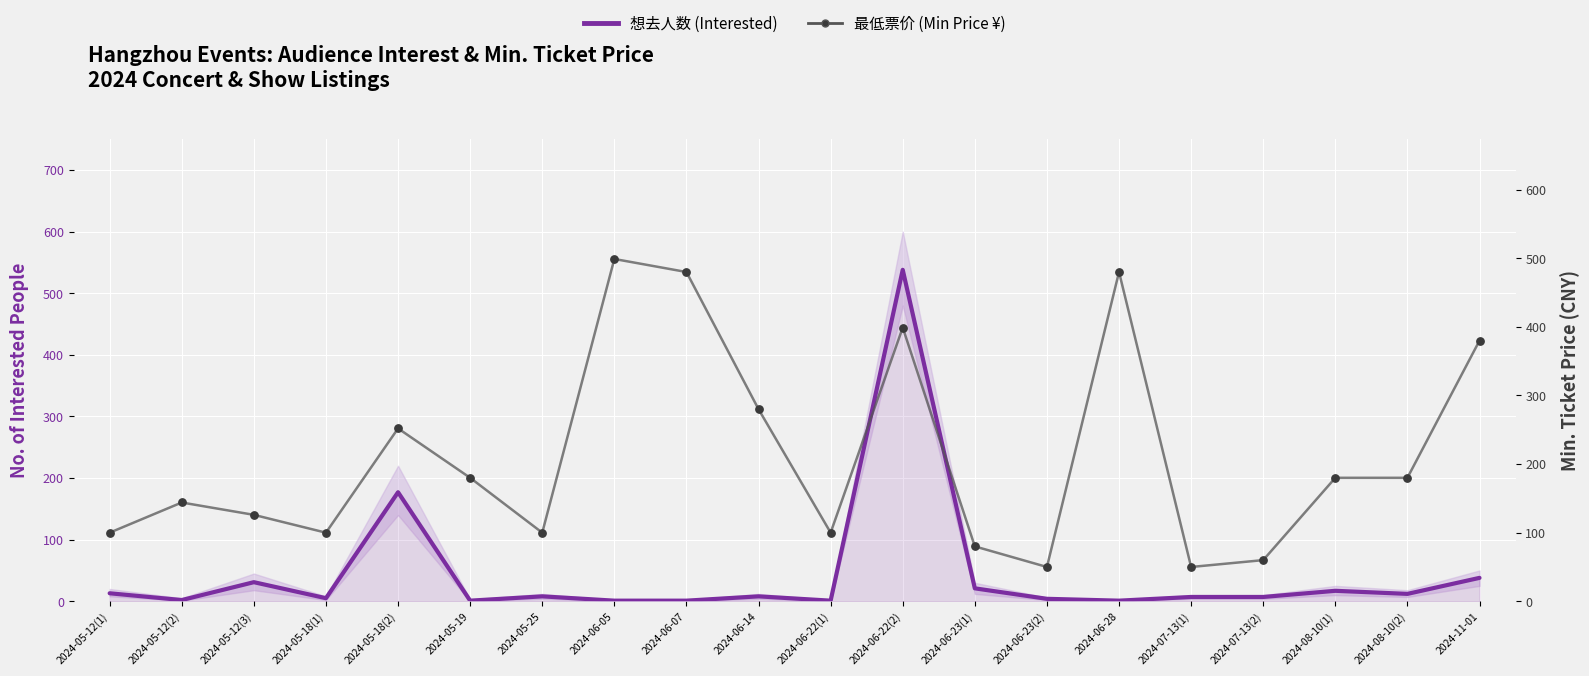

Which series has the widest spread of Y values?

想去人数 (Interested)